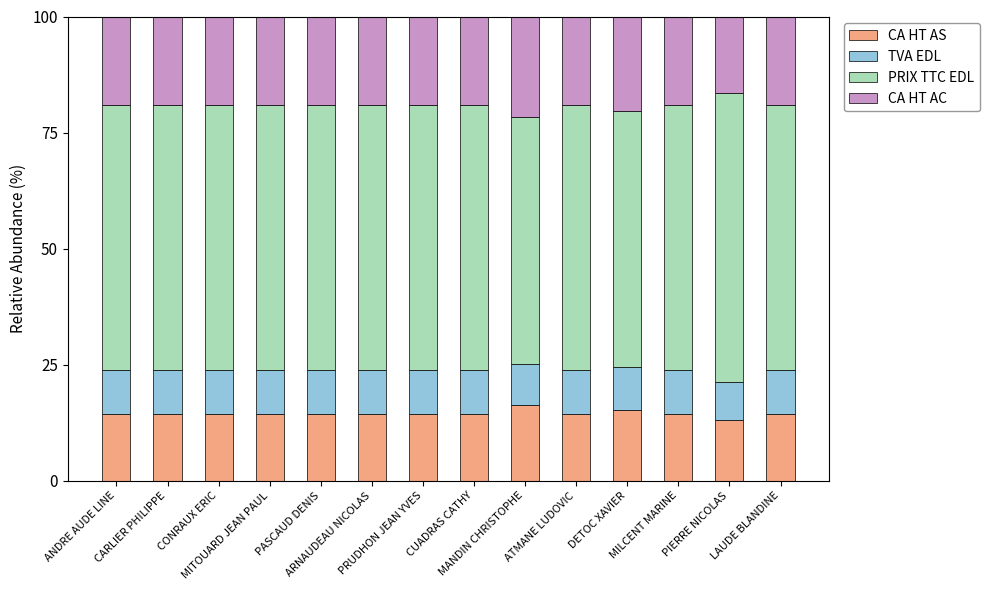

What is the highest value of the CA HT AS series?

16.3